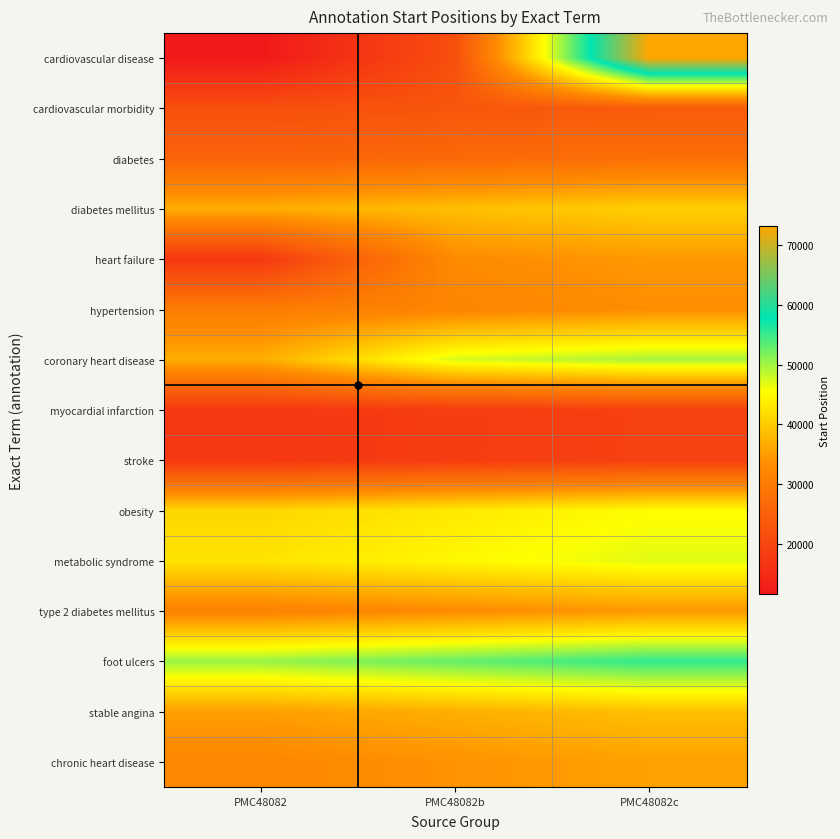

List the series in order of their peak value, highest first.

cardiovascular disease, foot ulcers, coronary heart disease, metabolic syndrome, obesity, diabetes mellitus, stable angina, chronic heart disease, heart failure, type 2 diabetes mellitus, hypertension, diabetes, cardiovascular morbidity, stroke, myocardial infarction